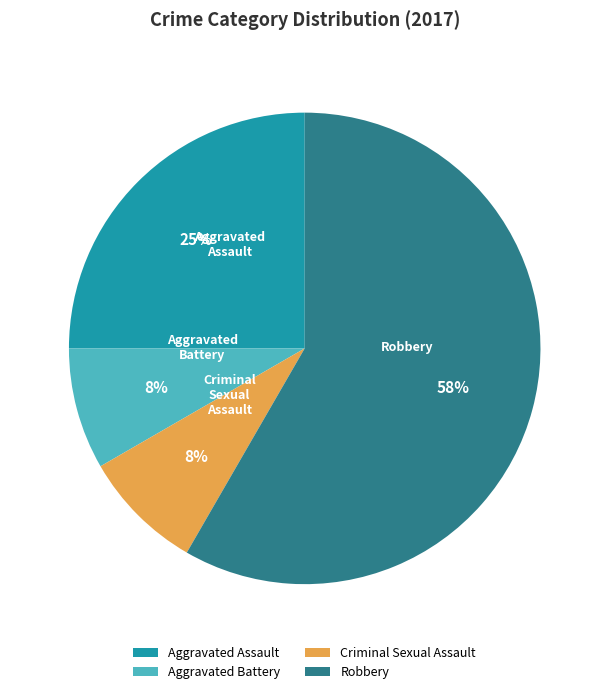

Combined, do Aggravated Assault and Robbery account for over 50%?

Yes